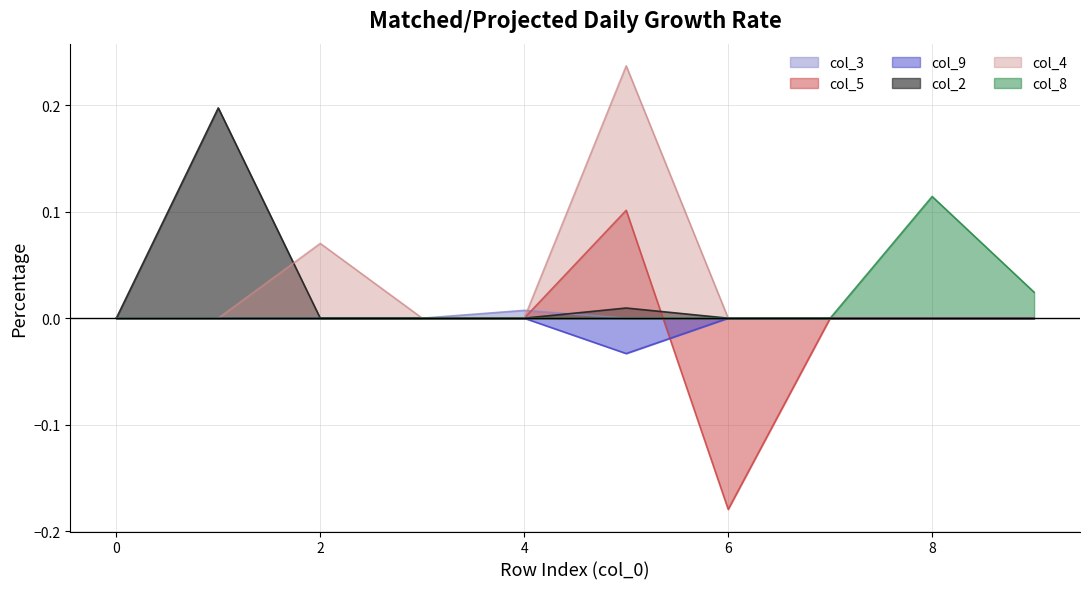

At which category is the sum across all series the highest?

5